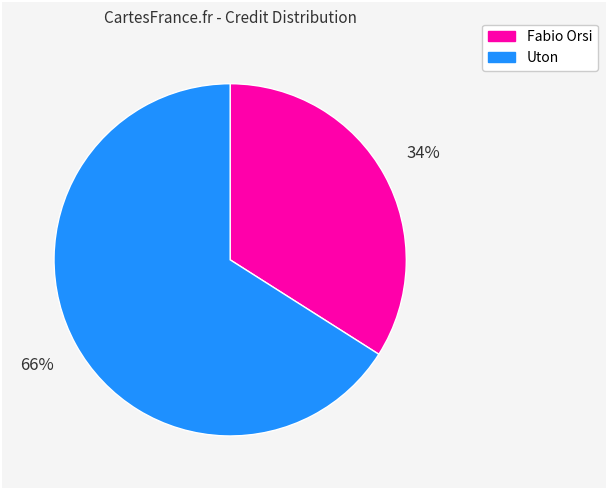

To the nearest percent, what is the average slice percentage?

50%